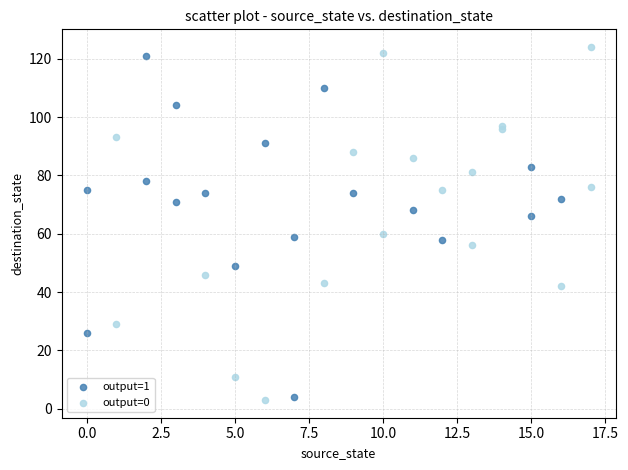

Which series contains the highest Y value?

output=0